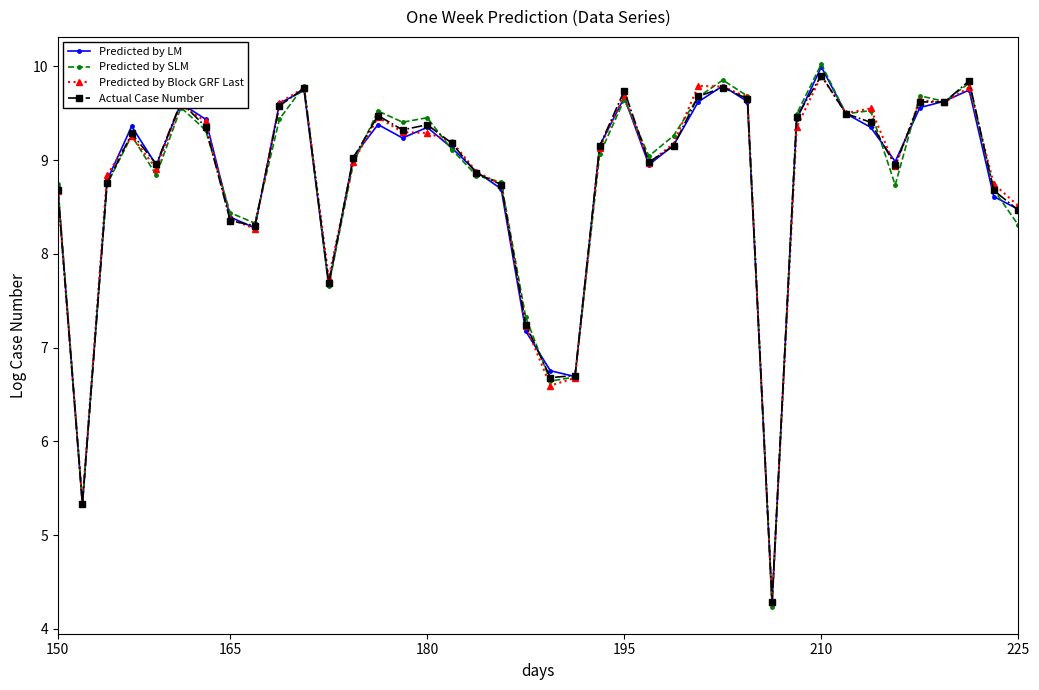

What is the maximum value shown in the chart?

10.0